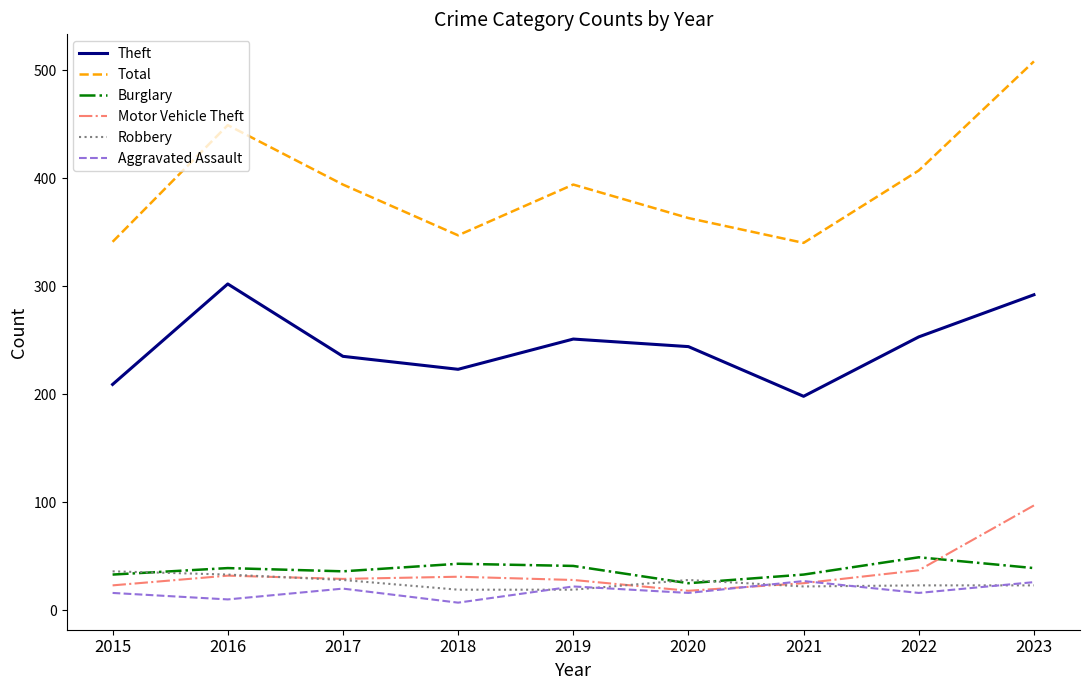

Which series has the largest range (max minus min)?

Total